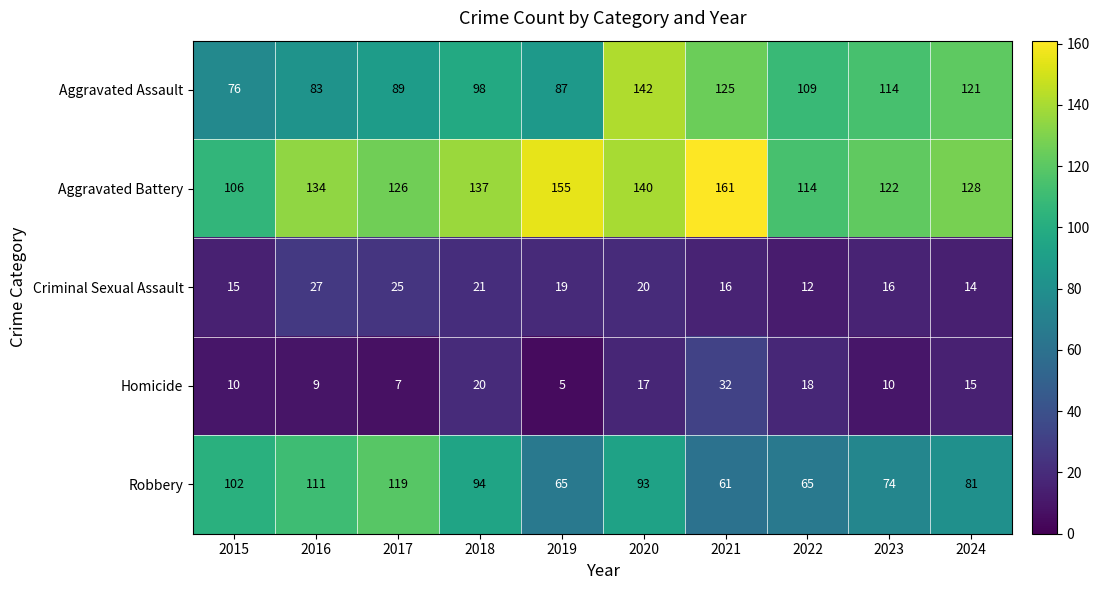

At which label does Criminal Sexual Assault first exceed 19?

2016